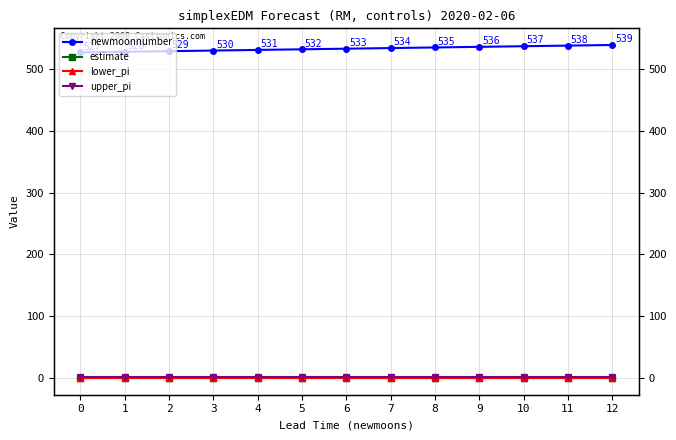

At which category is the sum across all series the highest?

12